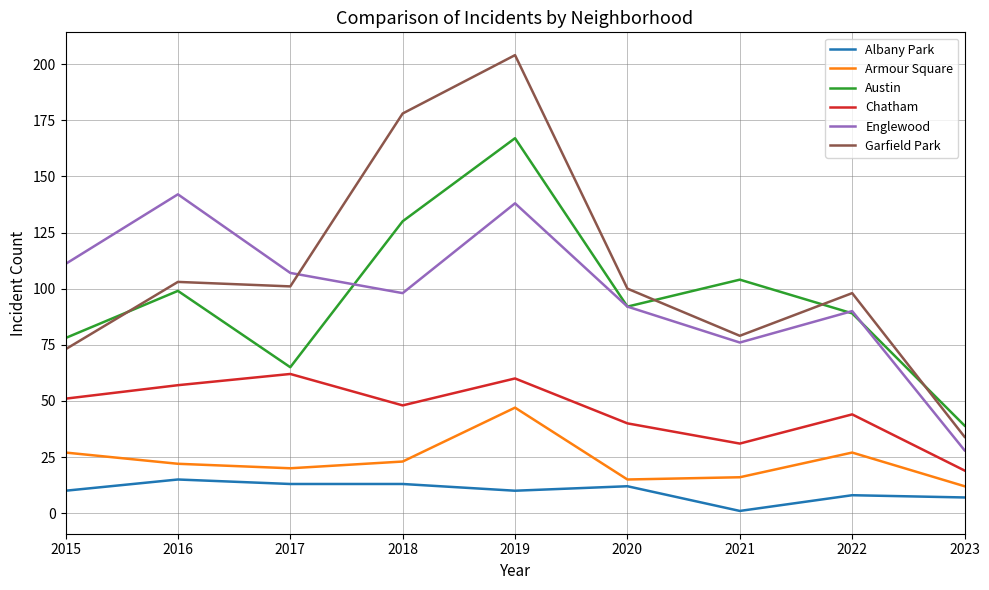

True or false: Armour Square and Englewood cross at least once.

False